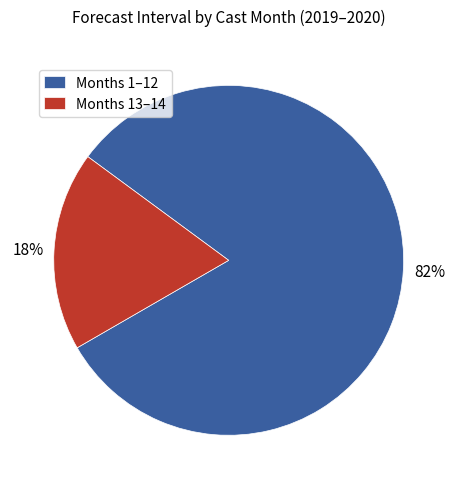

To the nearest percent, what portion does Months 13–14 represent?

18%